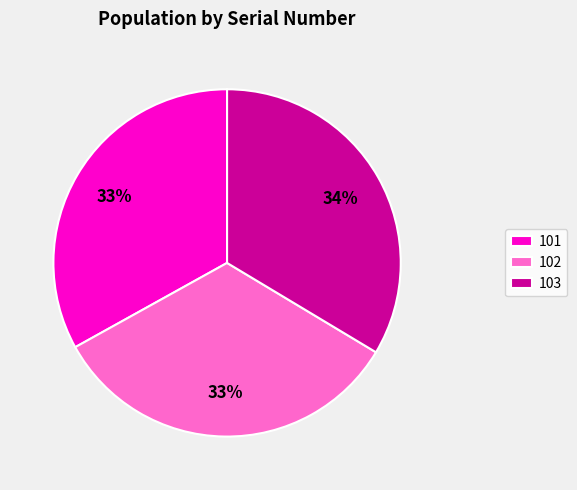

To the nearest percent, what is the difference between the largest and smallest slice percentages?

1%